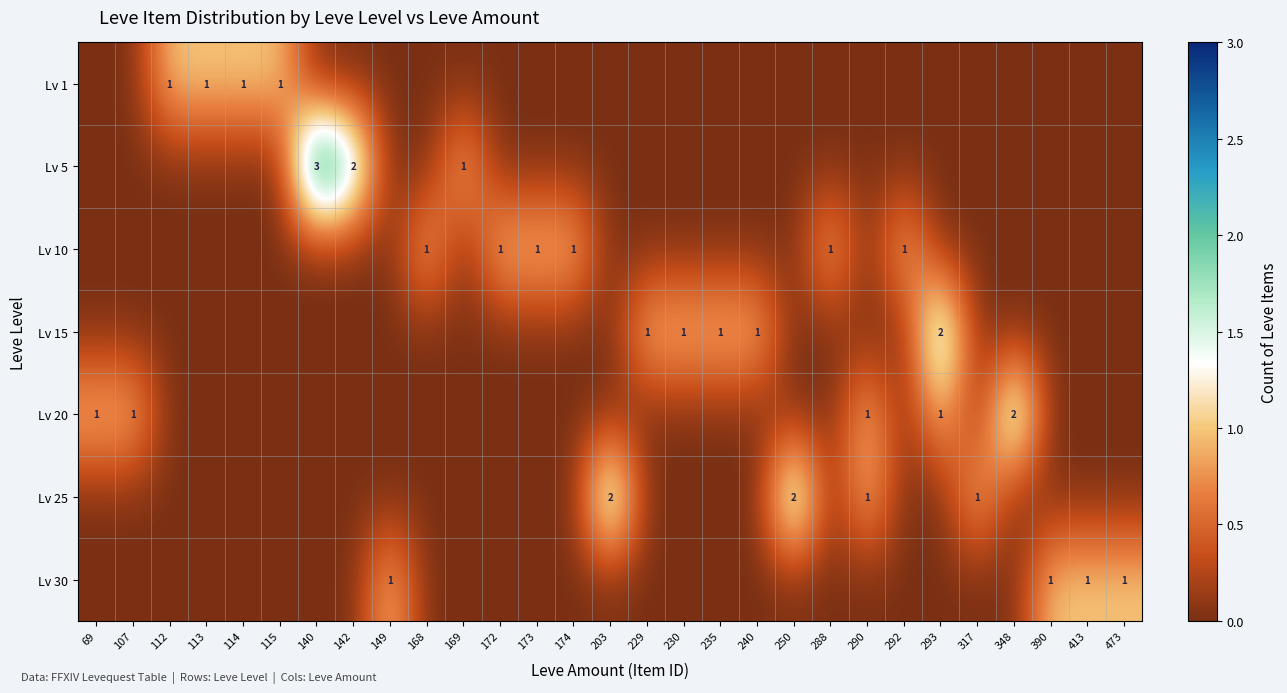

What is the spread (max minus min) of values at 174?

1